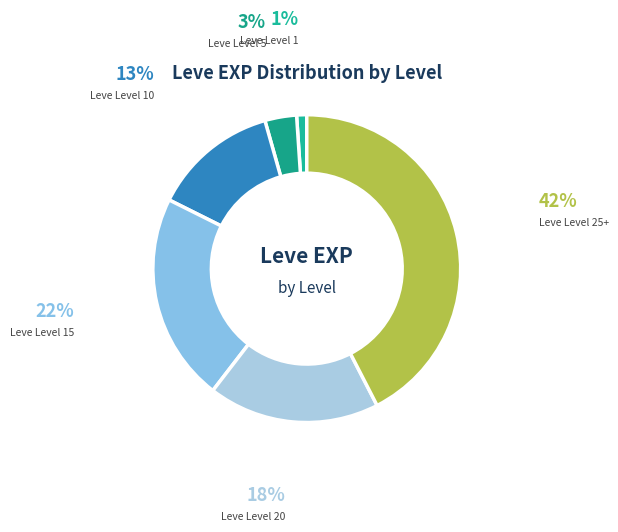

How many slices are in this pie chart?

6